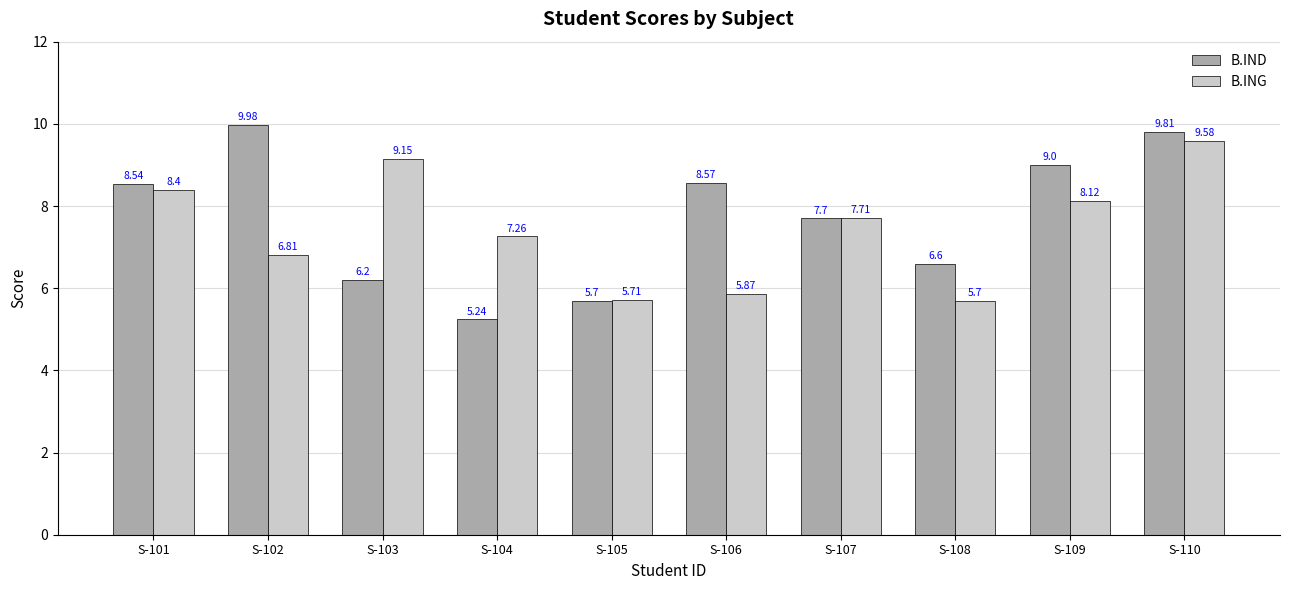

What is the value of the B.IND bar at the 10th from the left?

9.8